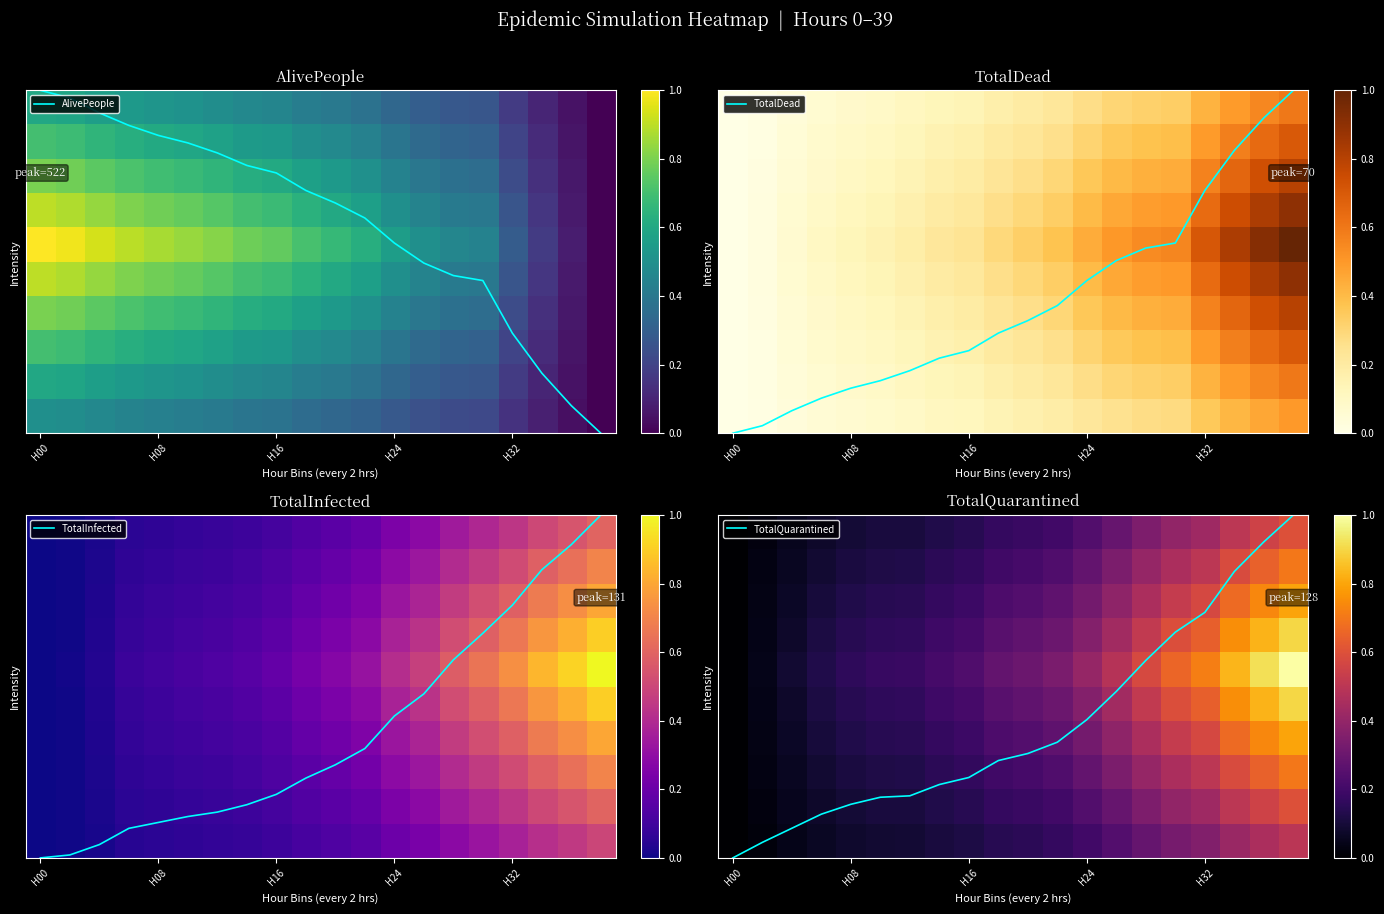

How many data points does each series have?

20